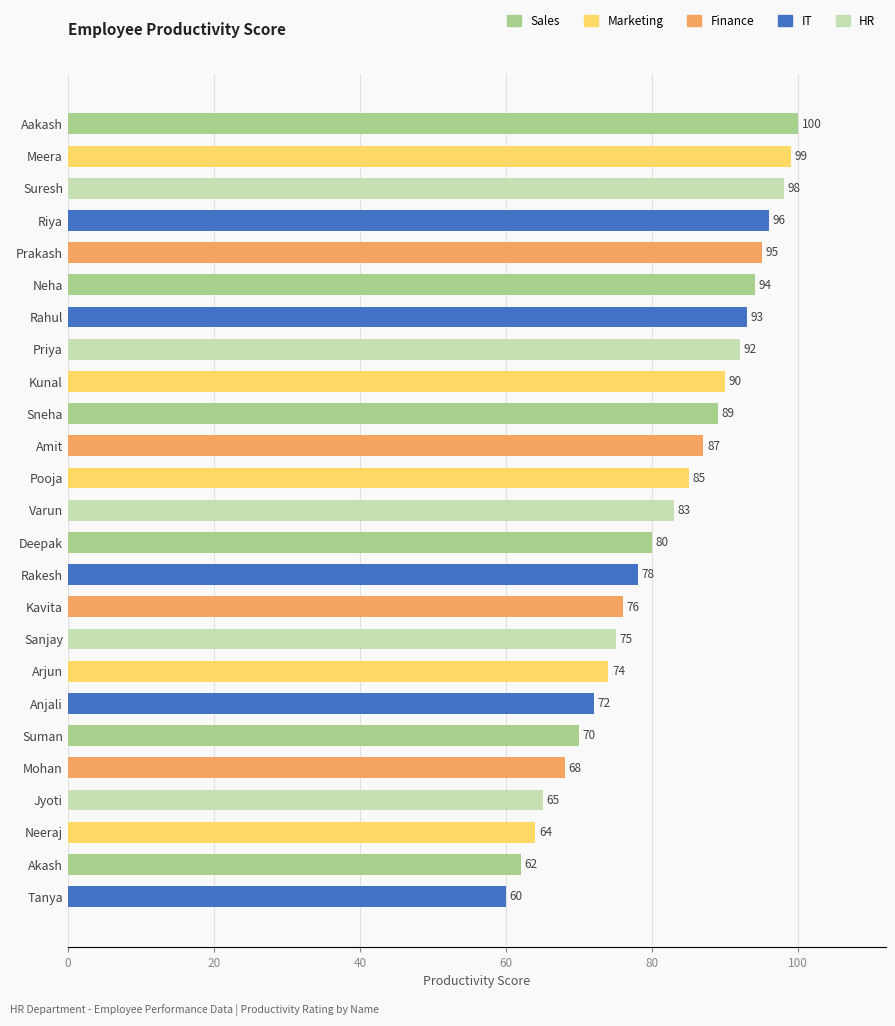

Approximately how many times larger is the value at Arjun compared to Sanjay?

1.0